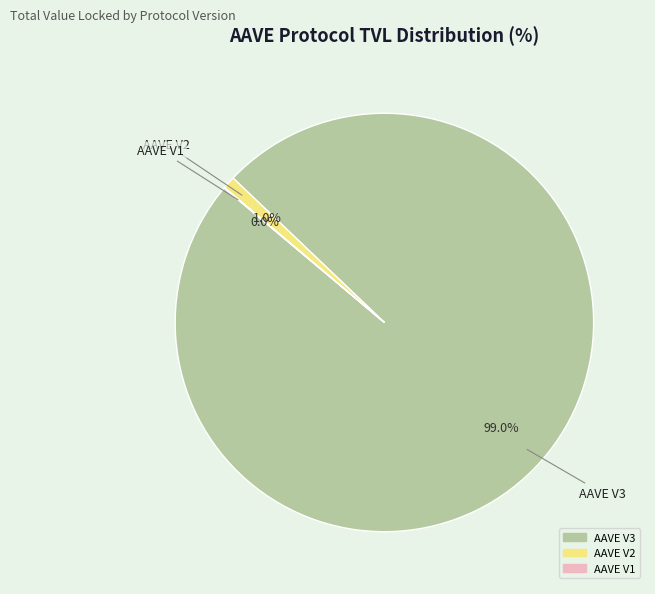

To the nearest percent, what portion does AAVE V2 represent?

1%